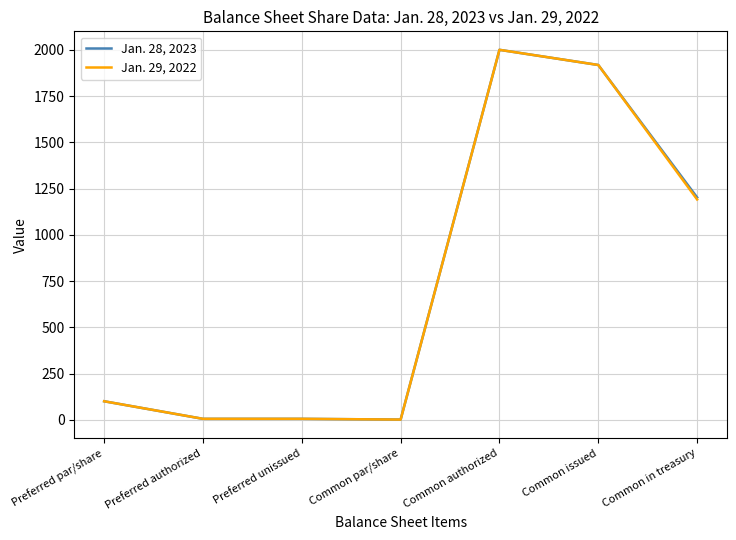

Is the value of Jan. 28, 2023 at Common issued greater than the value of Jan. 29, 2022 at Common par/share?

Yes